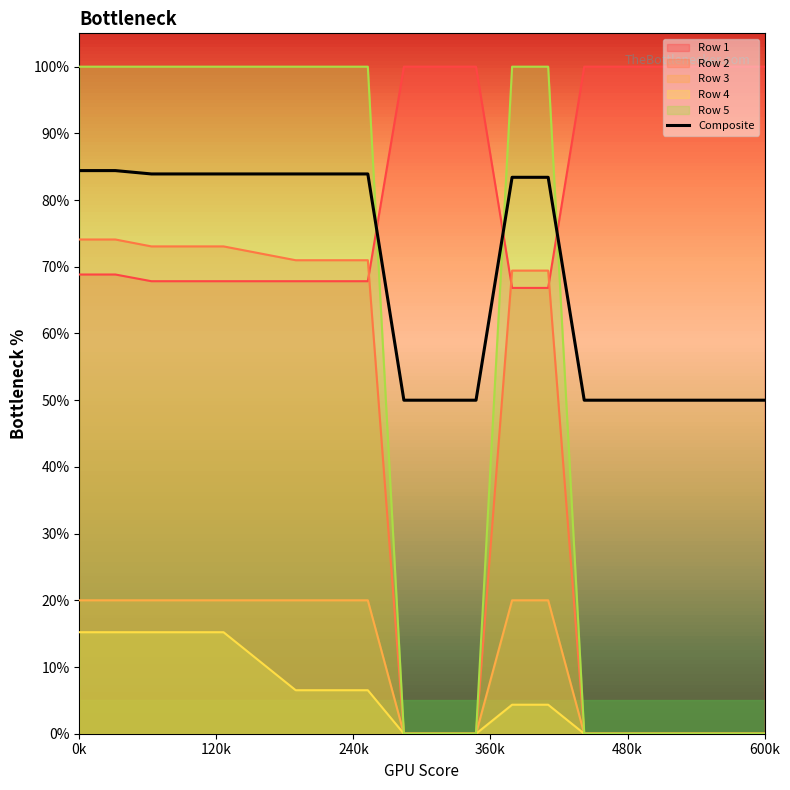

Between 0k and 360k, which is larger?

0k